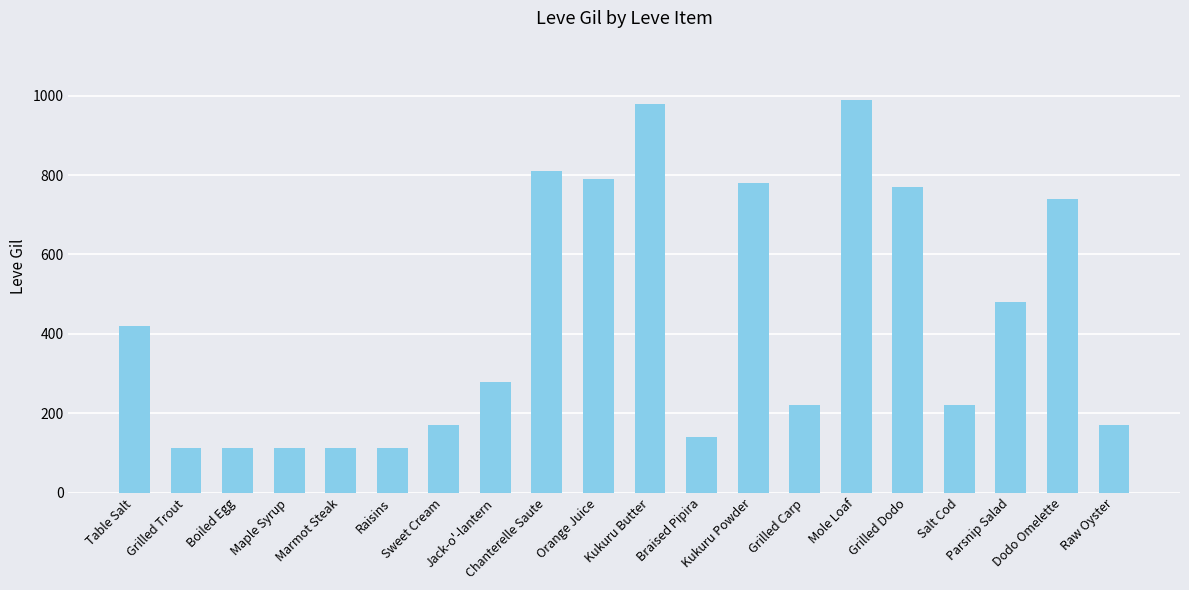

Which category has the highest value across all series?

Mole Loaf